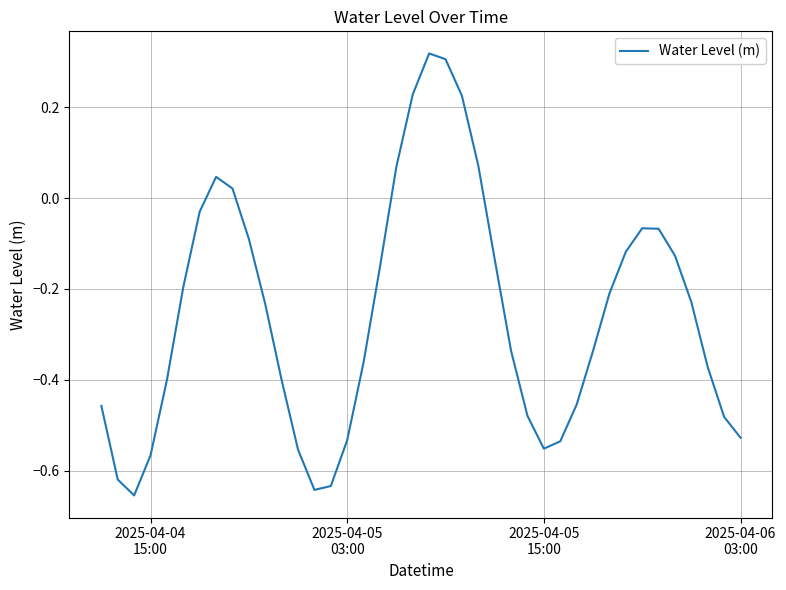

What is the difference between the maximum and minimum values?

1.0